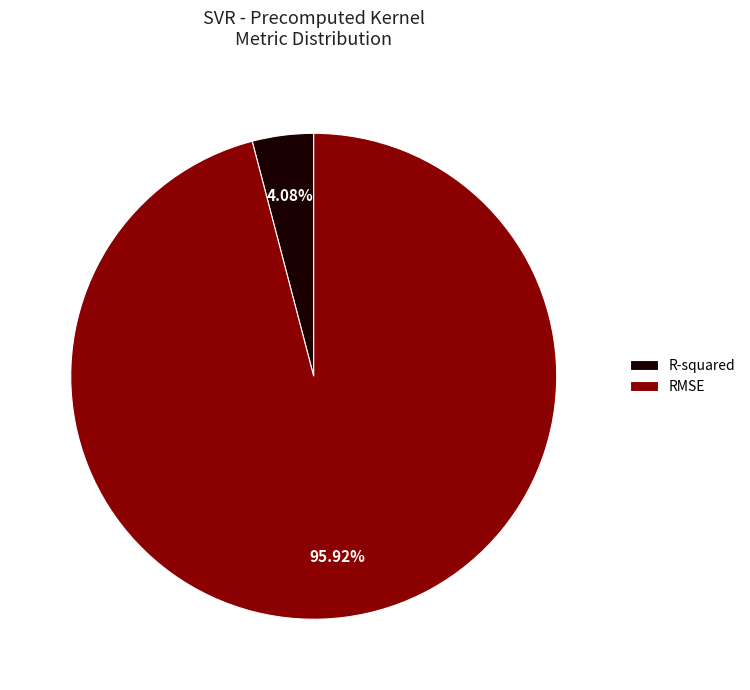

Which slice represents more than half of the pie?

RMSE